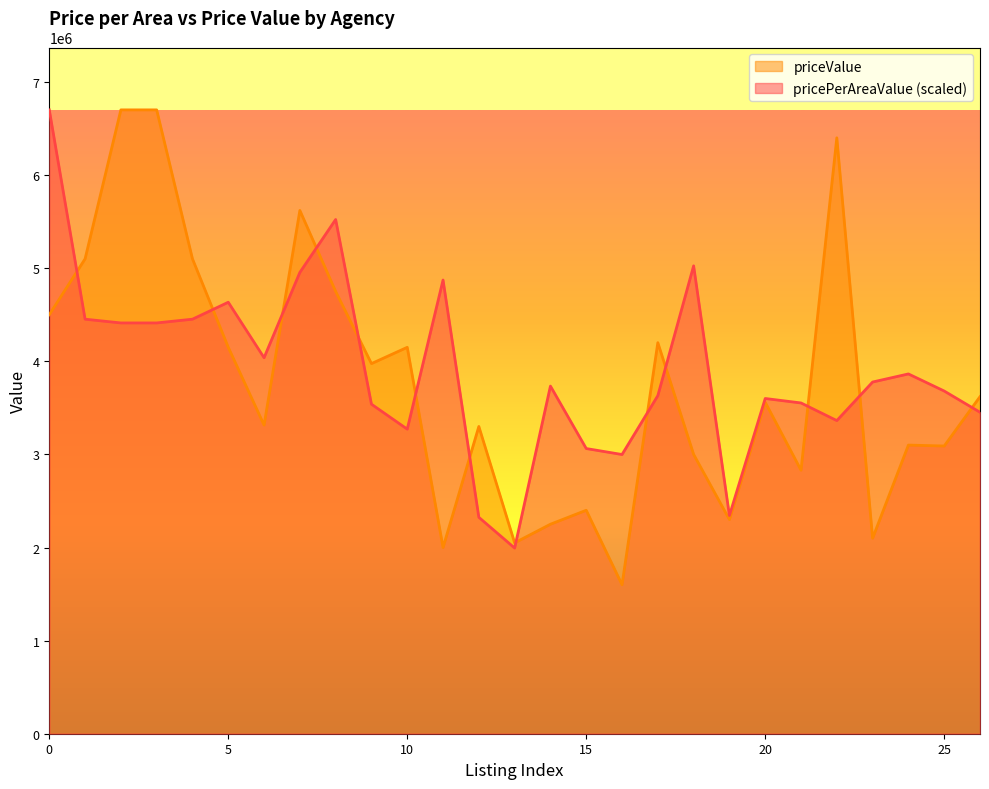

What is the total value across all series at 20?

7160312.0